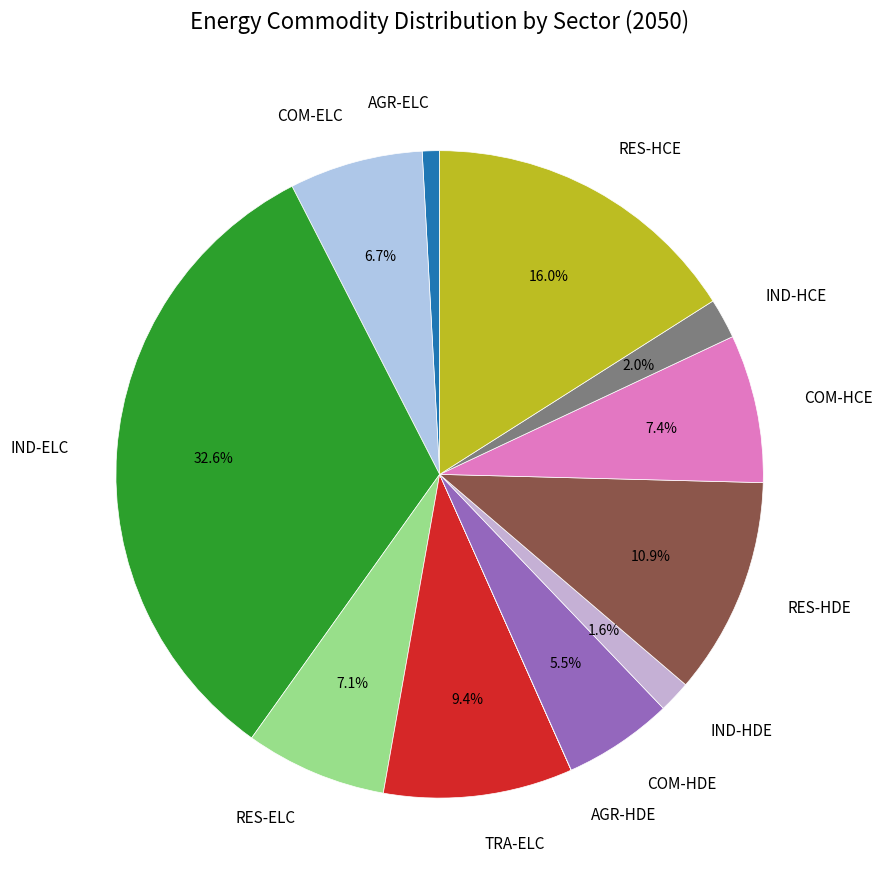

Approximately how many times larger is the value at RES-ELC compared to IND-HDE?

4.4